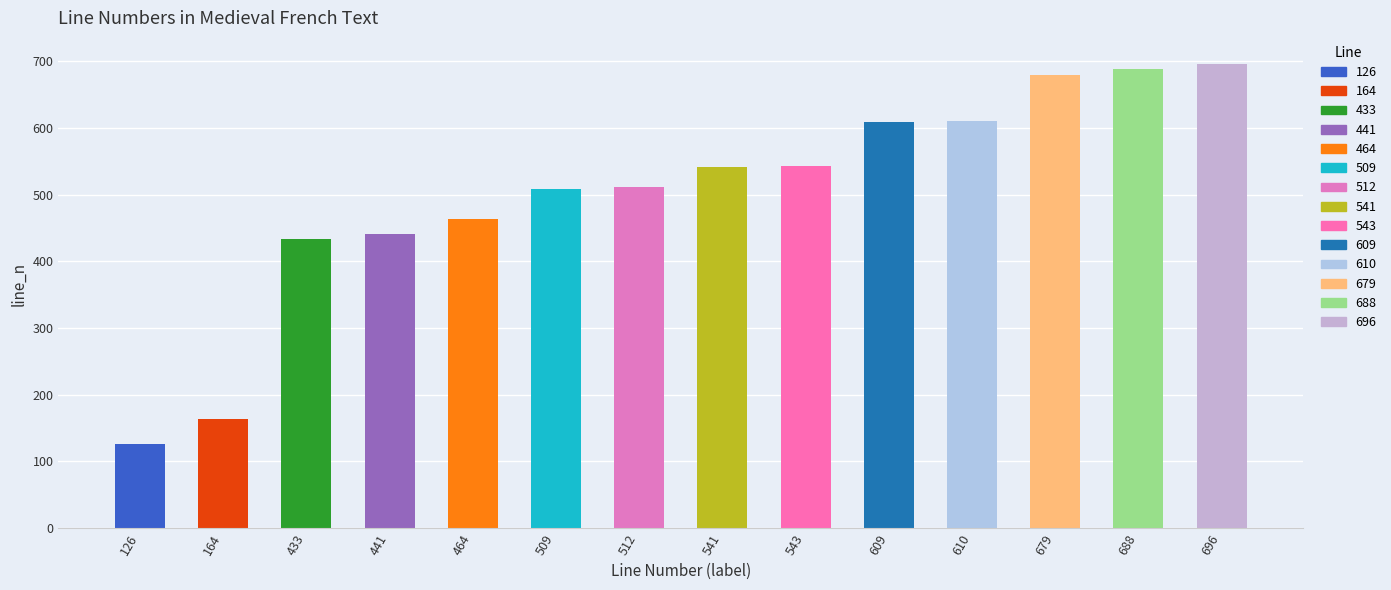

Which label corresponds to the largest value in the chart?

696